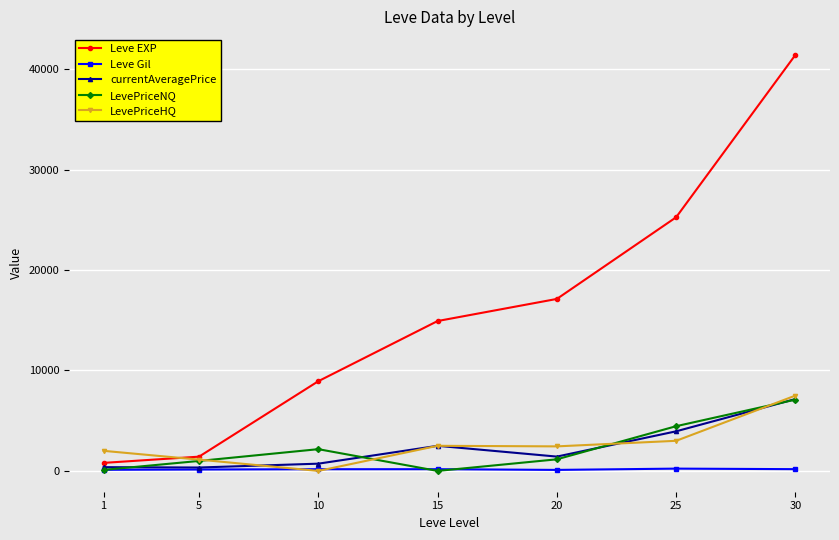

Which series has the largest total across all categories?

Leve EXP